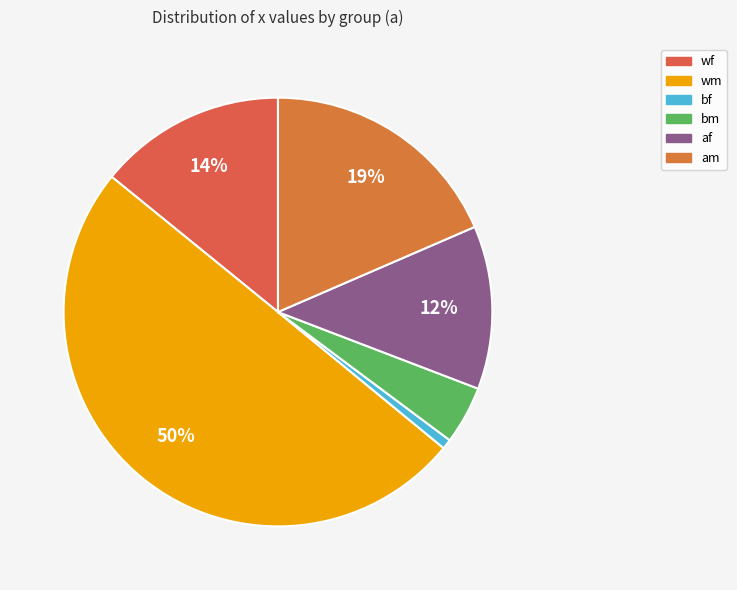

To the nearest percent, what is the combined percentage of wm and bf?

51%